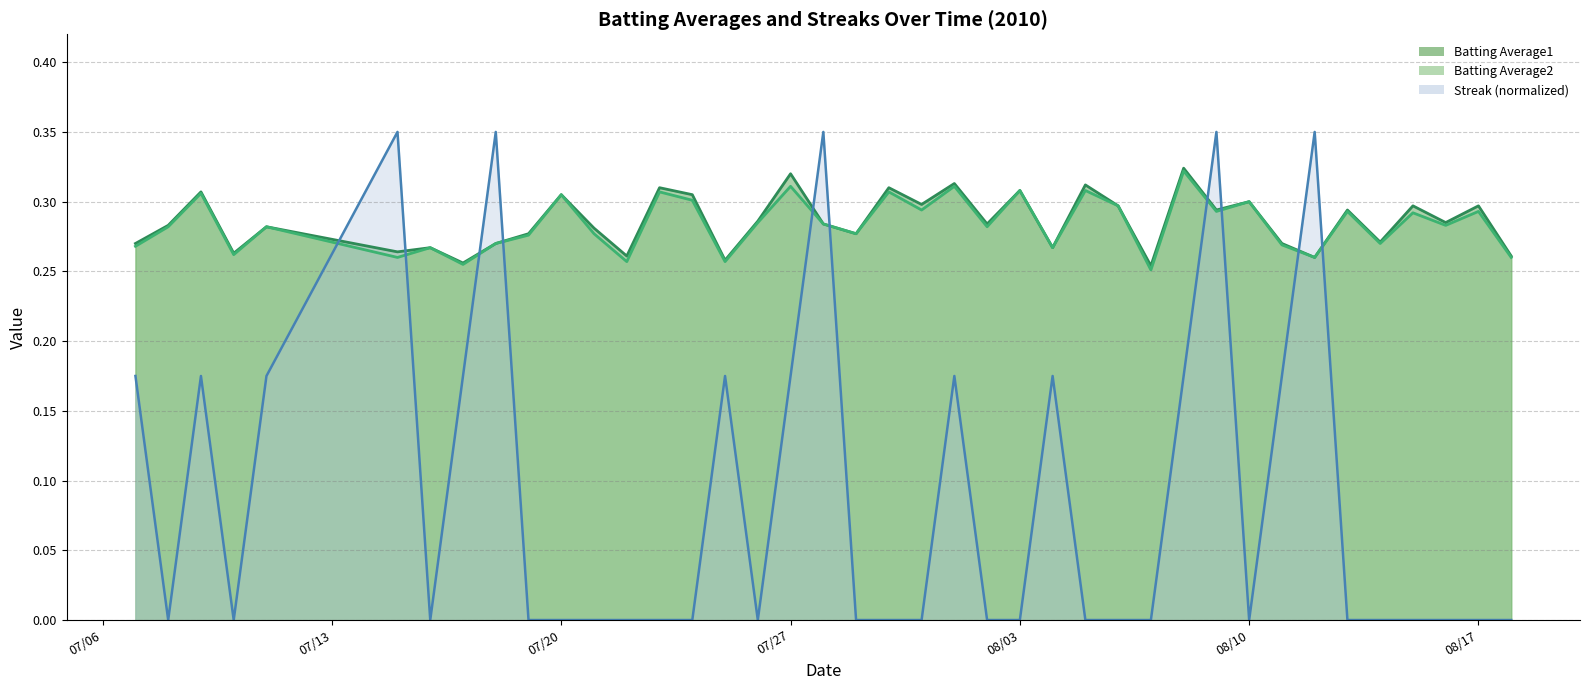

Which series has the largest total across all categories?

Batting Average1